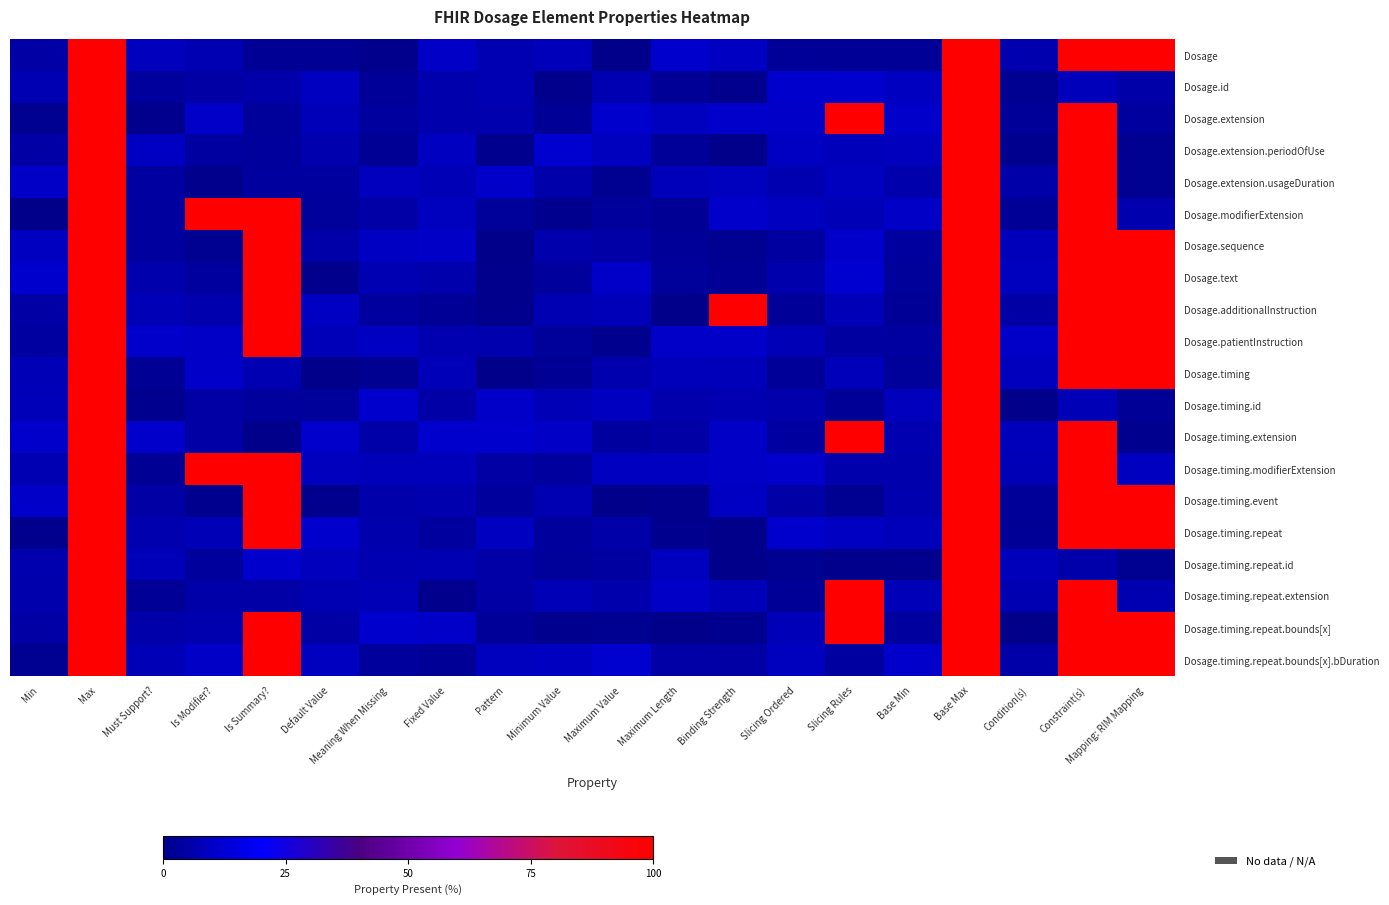

Which label corresponds to the largest value in the chart?

Max